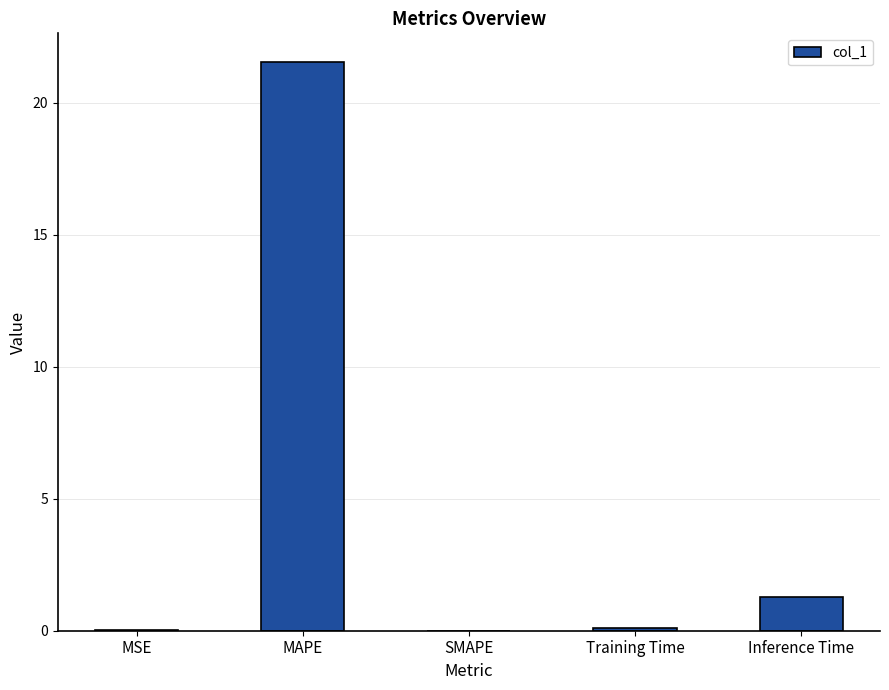

What is the difference between the values at Inference Time and MAPE?

20.3